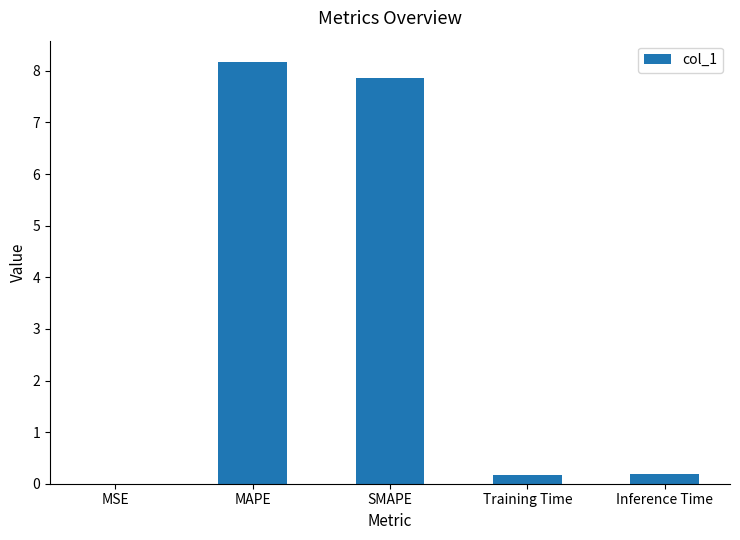

What is the maximum value shown in the chart?

8.2